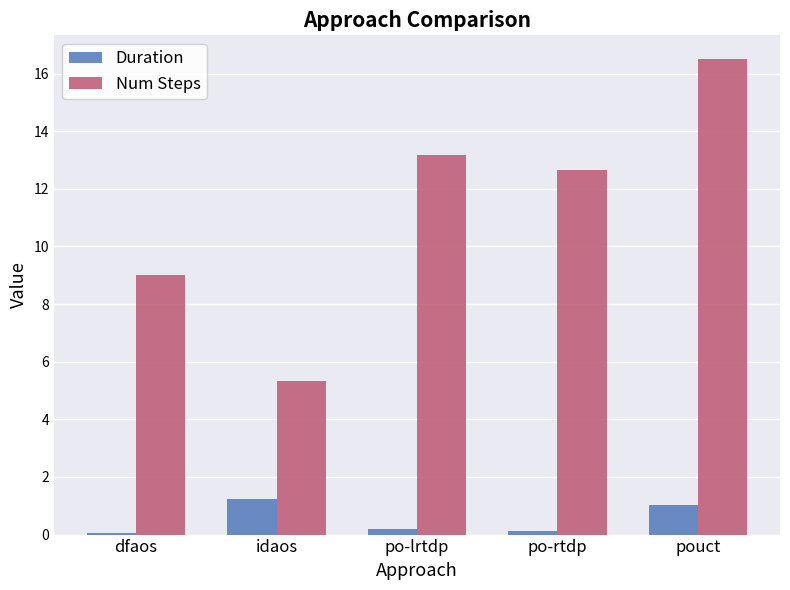

What is the sum of all Num Steps values?

56.7